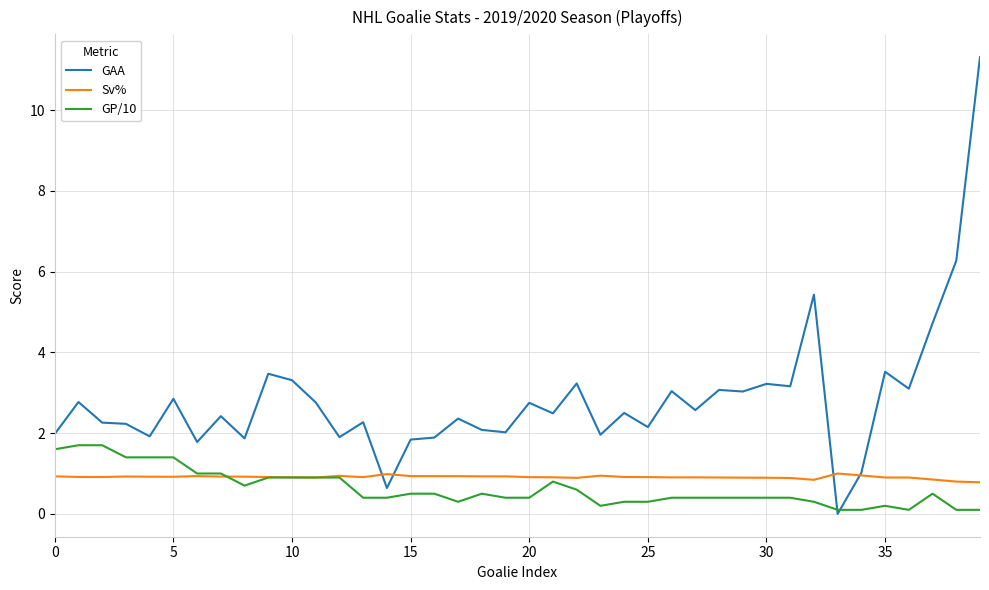

What is the highest value of the GAA series?

11.3